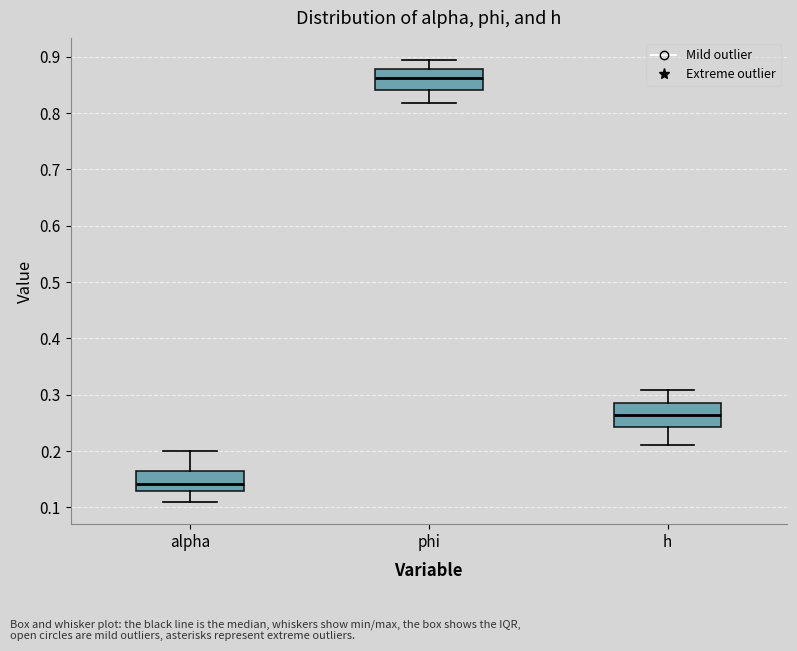

Reading left to right, read every box against the y-axis: the position of its median line, the range the box covers, and the ends of its whiskers. The values are not printed on the chart, so give them approximately, as read against the axis.

alpha: median 0.14, box 0.13 to 0.16, whiskers 0.11 to 0.20
phi: median 0.86, box 0.84 to 0.88, whiskers 0.82 to 0.89
h: median 0.26, box 0.24 to 0.28, whiskers 0.21 to 0.31